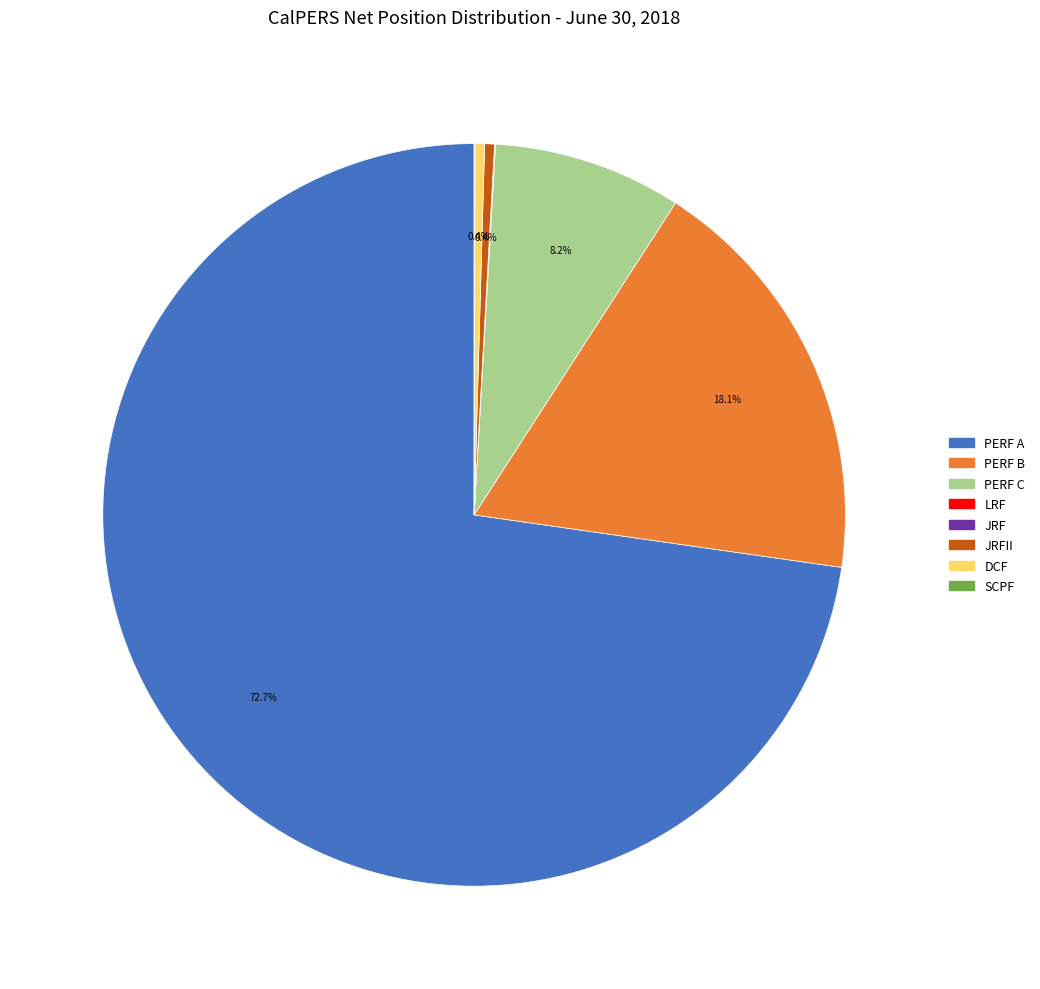

To the nearest percent, what is the average slice percentage?

12%